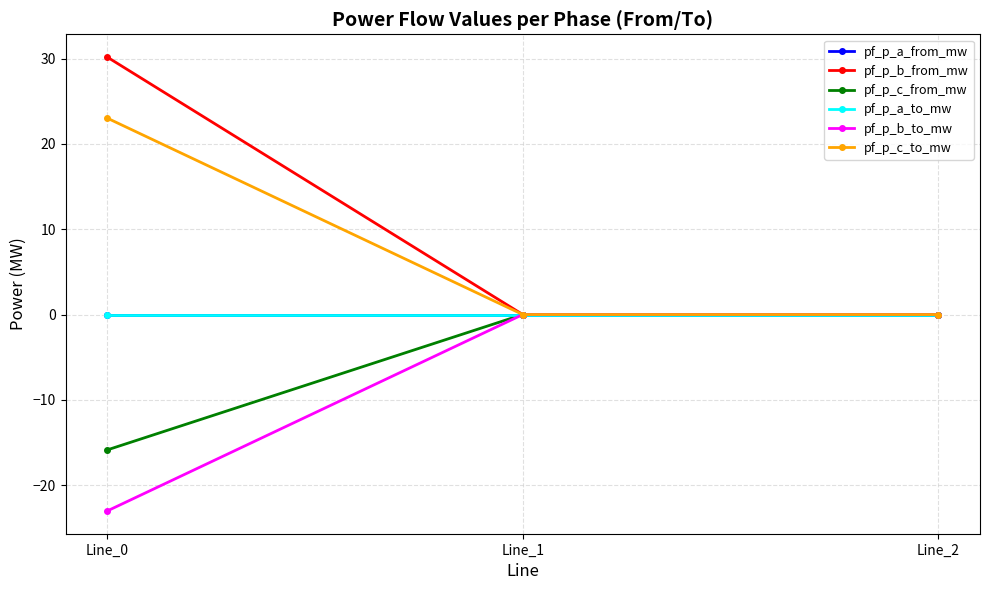

What is the difference between the maximum and minimum values in the pf_p_c_to_mw series?

23.0